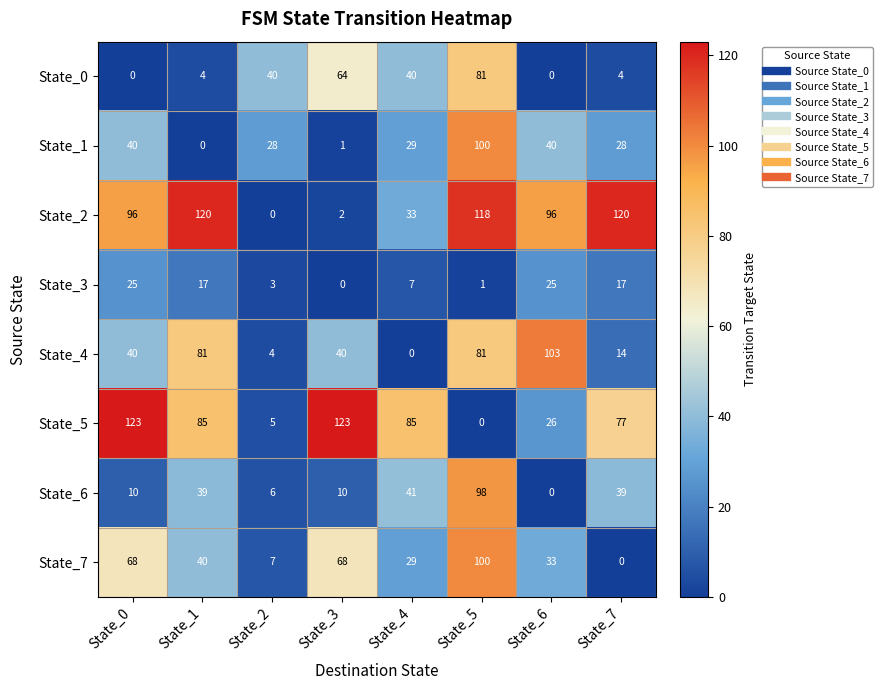

The State_5 series shows 26 at State_6. True or false?

True